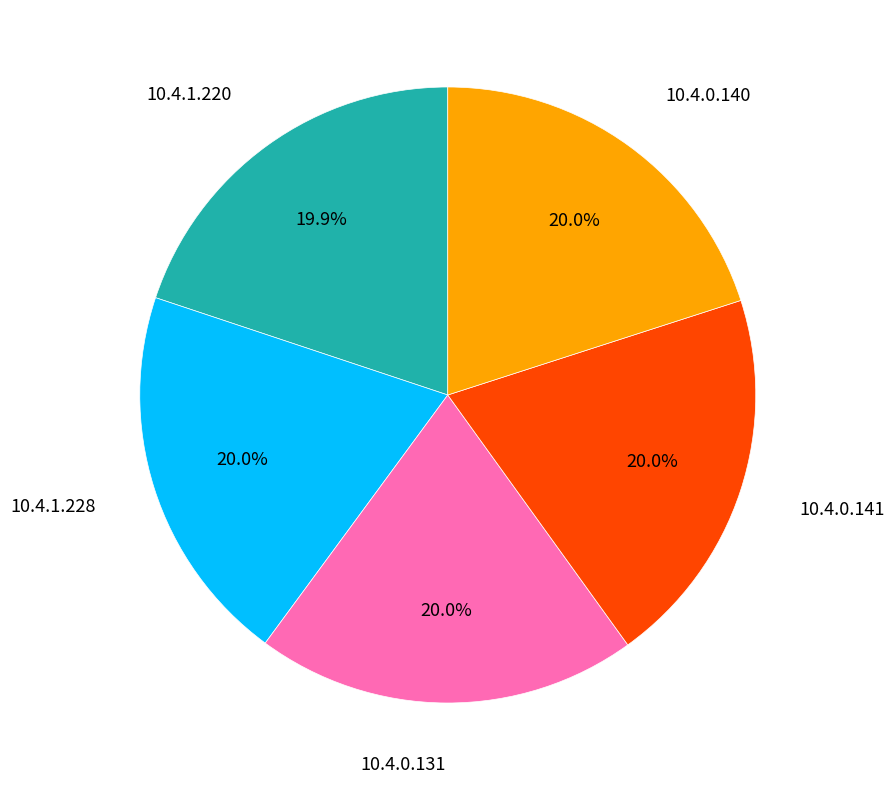

Is there a majority slice in this chart?

No